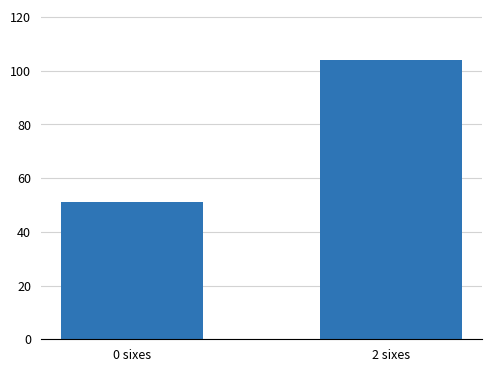

What is the value of the 1st bar from the left?

51